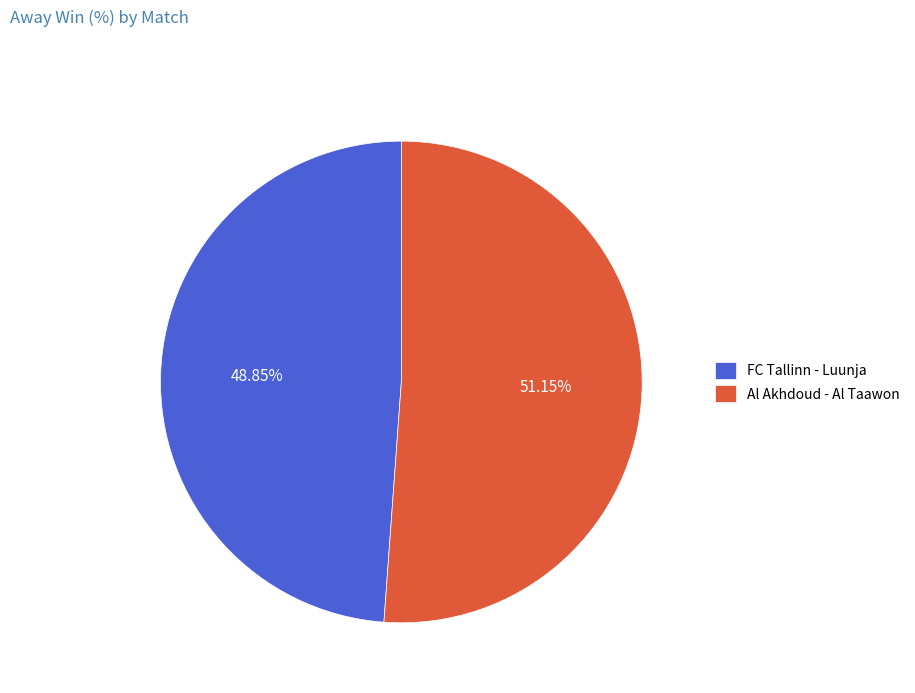

Combined, do FC Tallinn - Luunja and Al Akhdoud - Al Taawon account for over 50%?

Yes